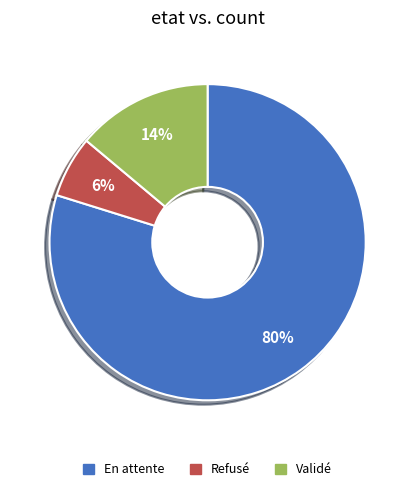

How many slices are in this pie chart?

3